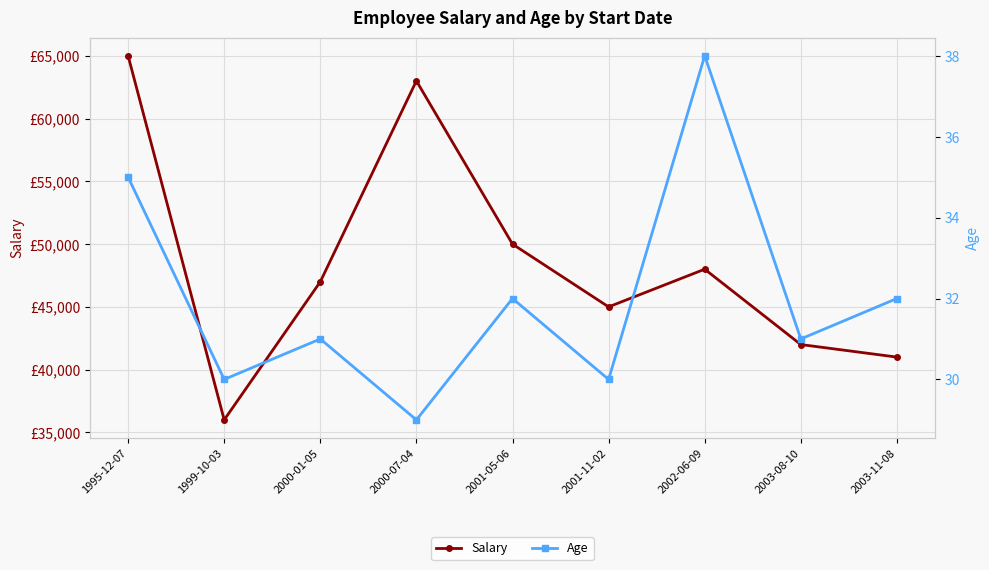

Which has a higher value, 2003-08-10 or 2003-11-08?

2003-08-10